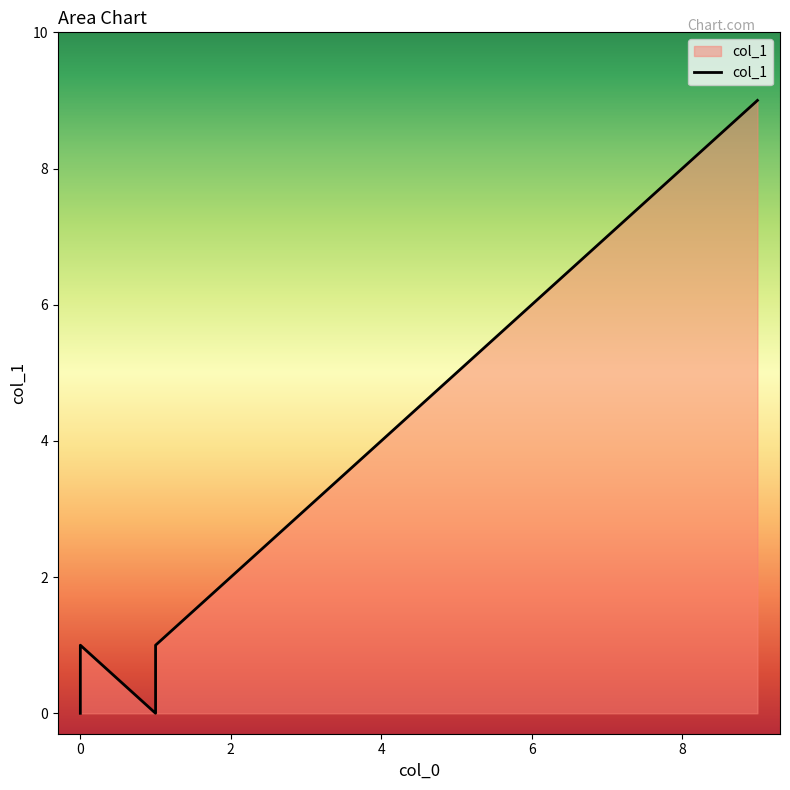

How many data points does each series have?

5